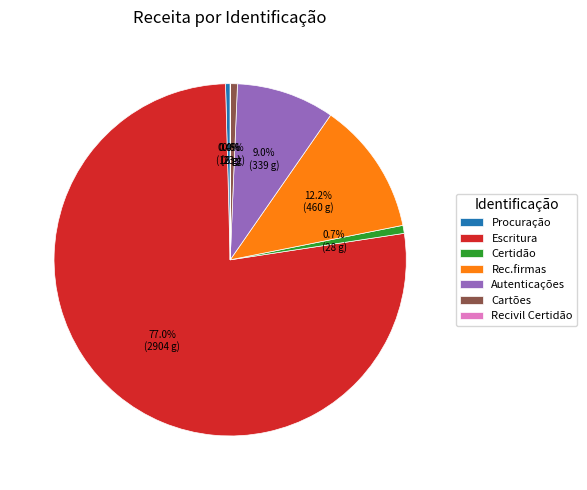

Between Certidão and Rec.firmas, which is larger?

Rec.firmas